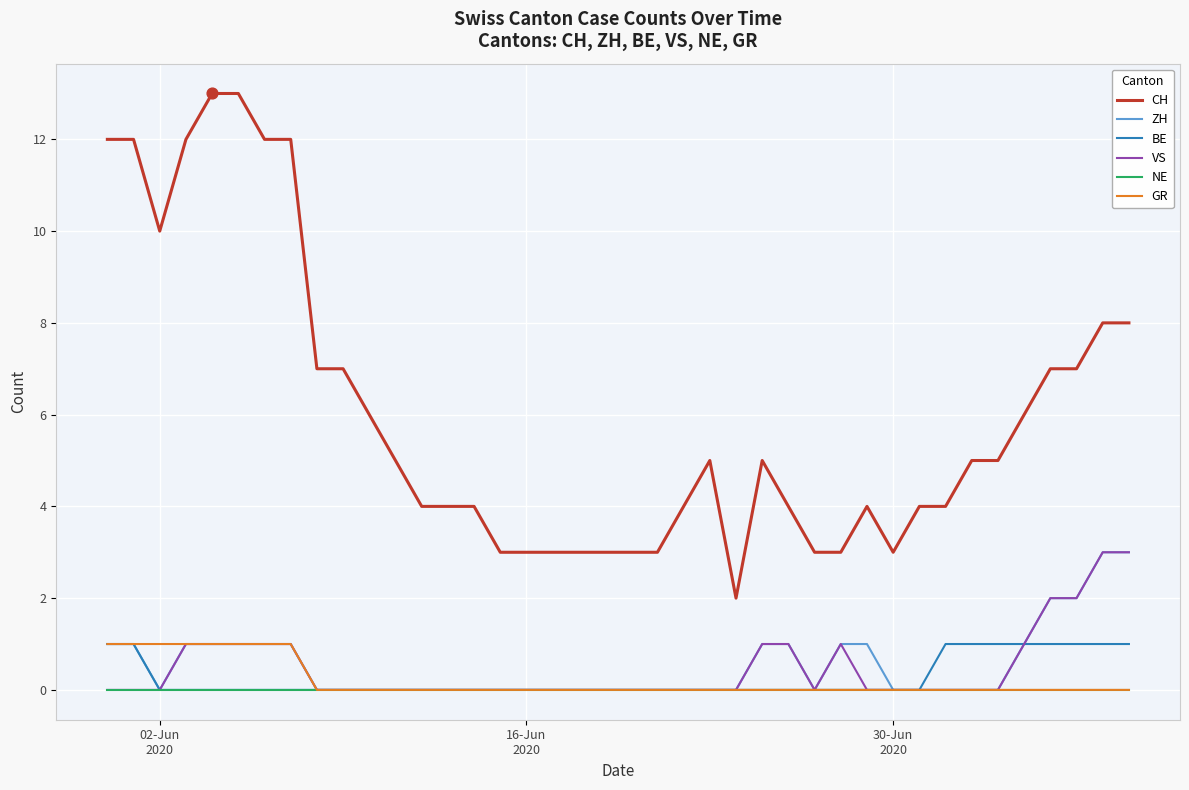

True or false: CH and BE cross at least once.

False